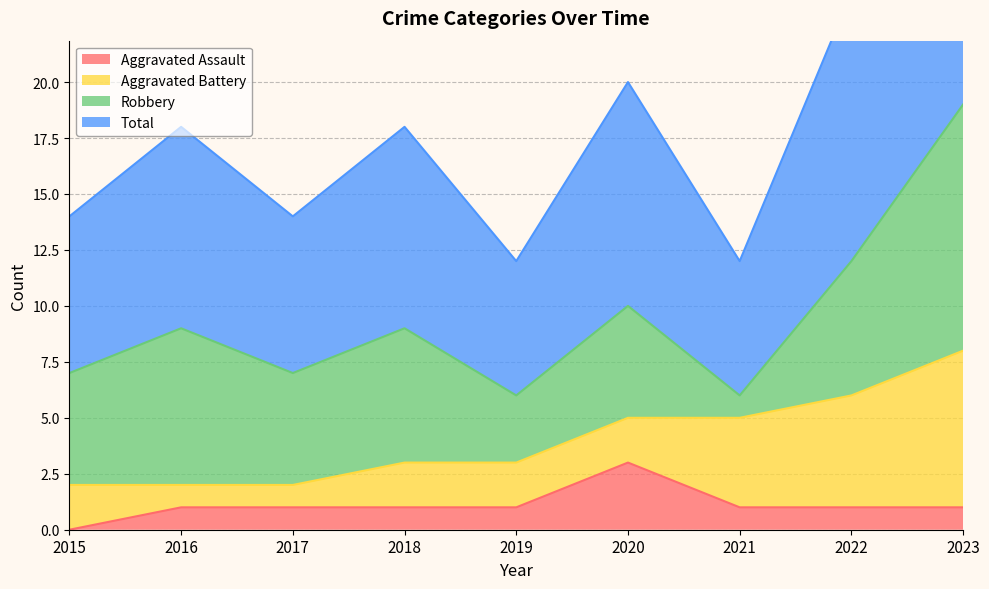

Is the value of Total at 2019 greater than the value of Aggravated Assault at 2016?

Yes